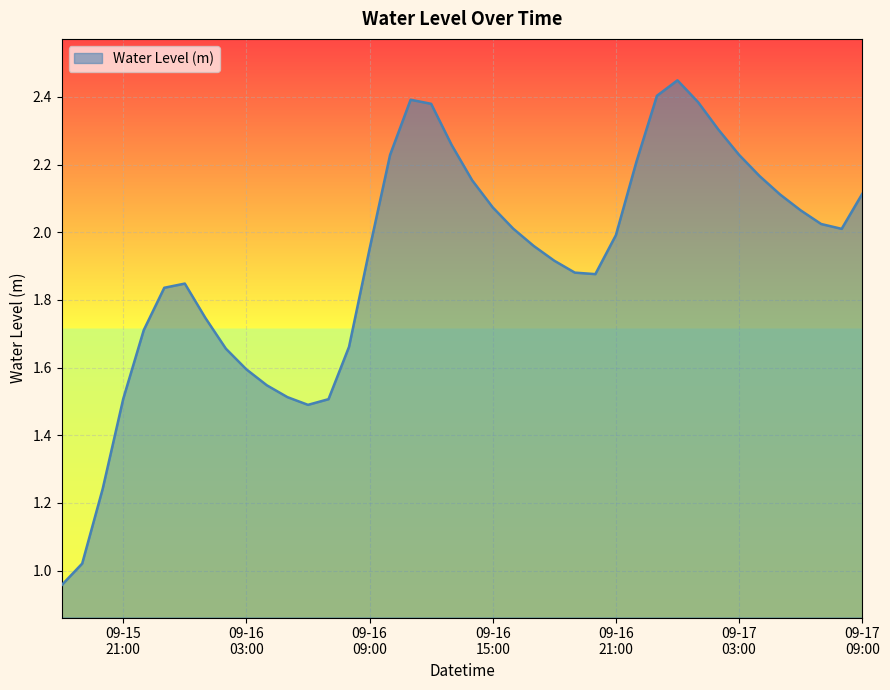

Does the chart display data point markers on the line(s)?

No